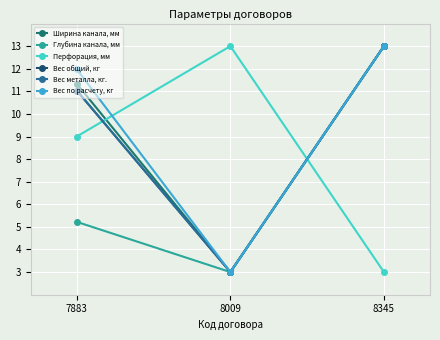

How many data points in Вес по расчету, кг are above 11?

2